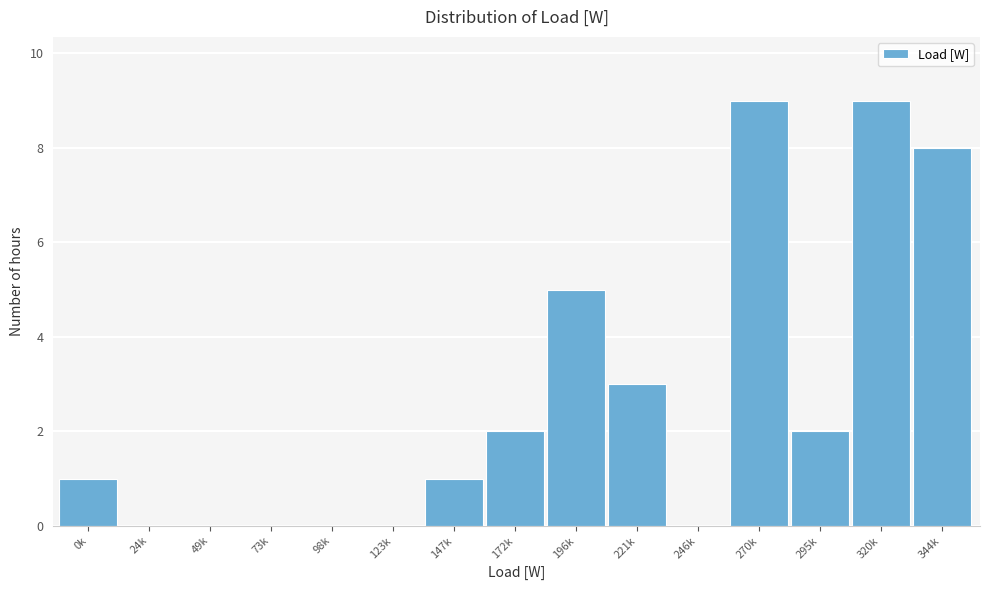

Reading left to right, what are all the values shown in this chart?

0k=1	24k=0	49k=0	73k=0	98k=0	123k=0	147k=1	172k=2	196k=5	221k=3	246k=0	270k=9	295k=2	320k=9	344k=8